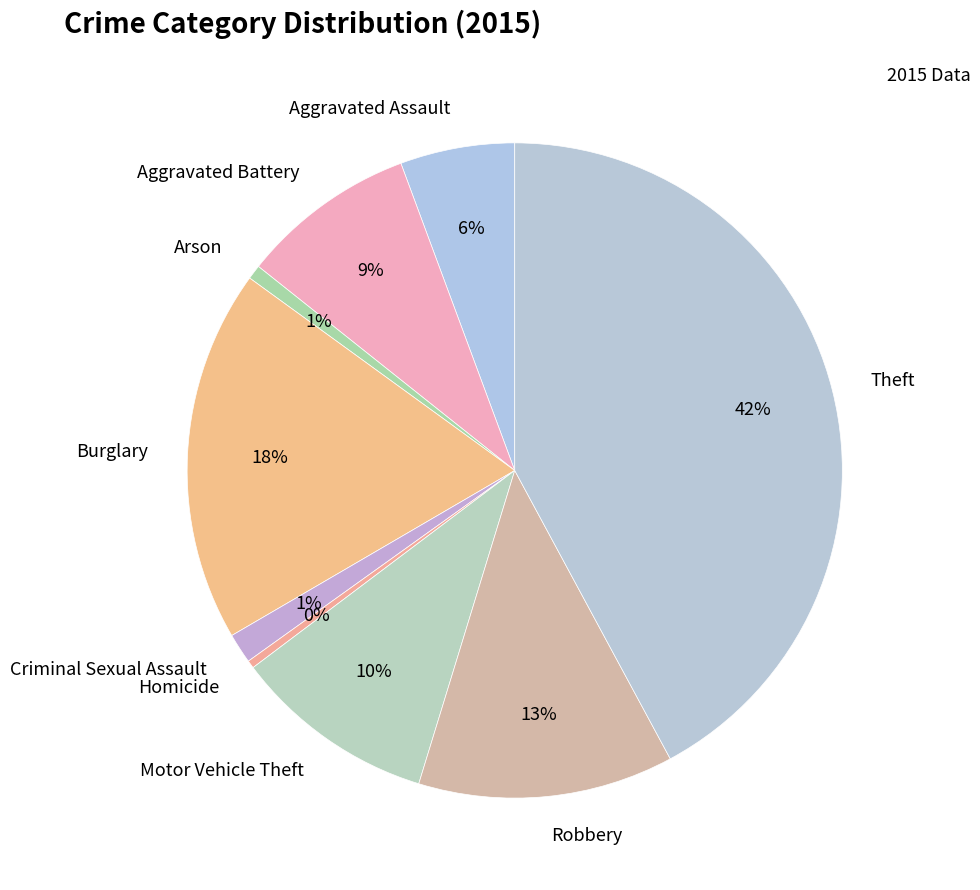

To the nearest percent, what is the average slice percentage?

11%